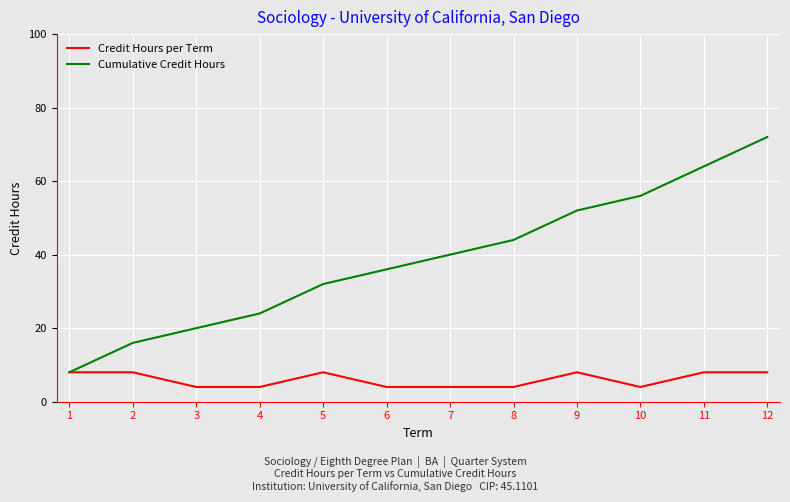

Reading left to right, list all the values displayed in this chart.

Credit Hours per Term: 1=8	2=8	3=4	4=4	5=8	6=4	7=4	8=4	9=8	10=4	11=8	12=8
Cumulative Credit Hours: 1=8	2=16	3=20	4=24	5=32	6=36	7=40	8=44	9=52	10=56	11=64	12=72